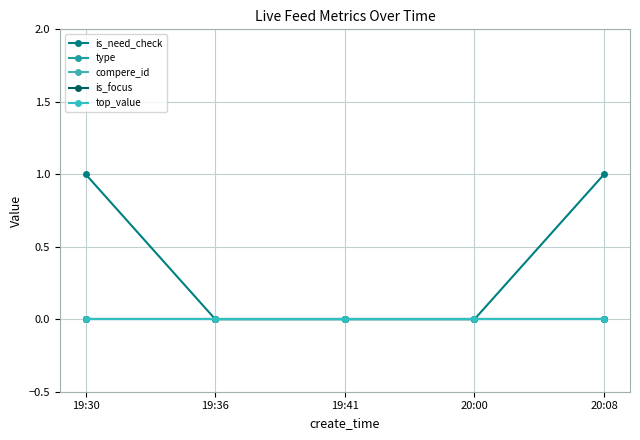

True or false: type and compere_id cross at least once.

False